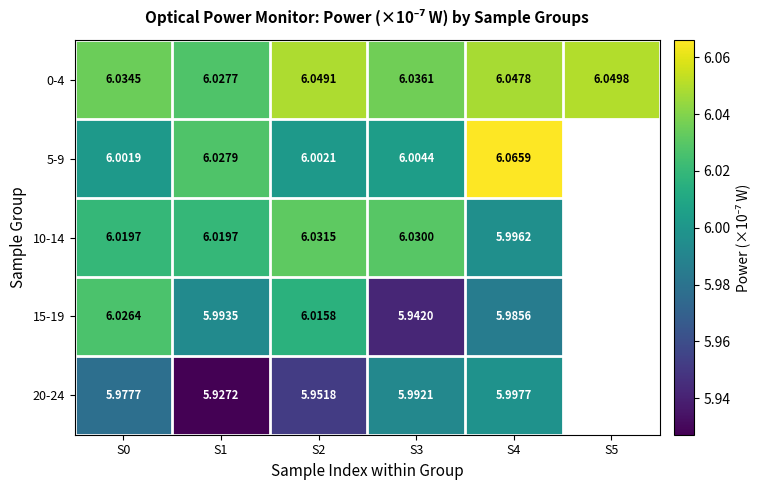

The 20-24 series shows 2.5 at S3. True or false?

False